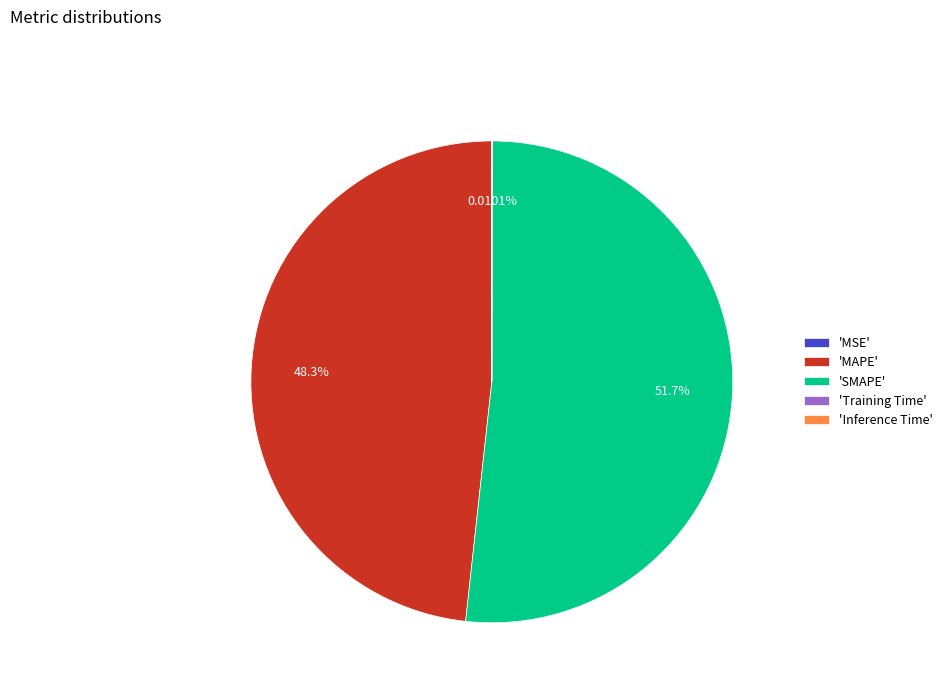

What is the largest slice in the pie chart?

'SMAPE'